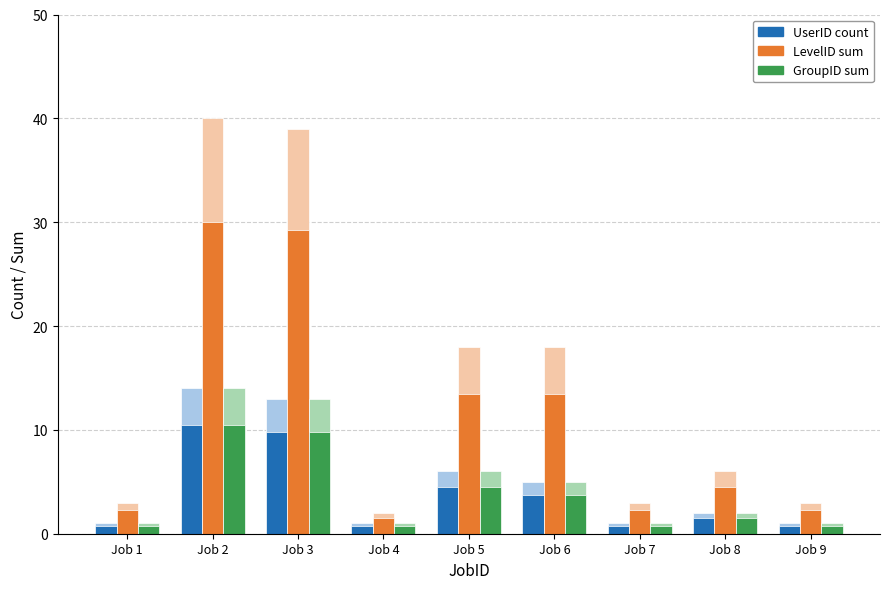

What is the value of the GroupID sum bar at the 5th from the left?

4.5